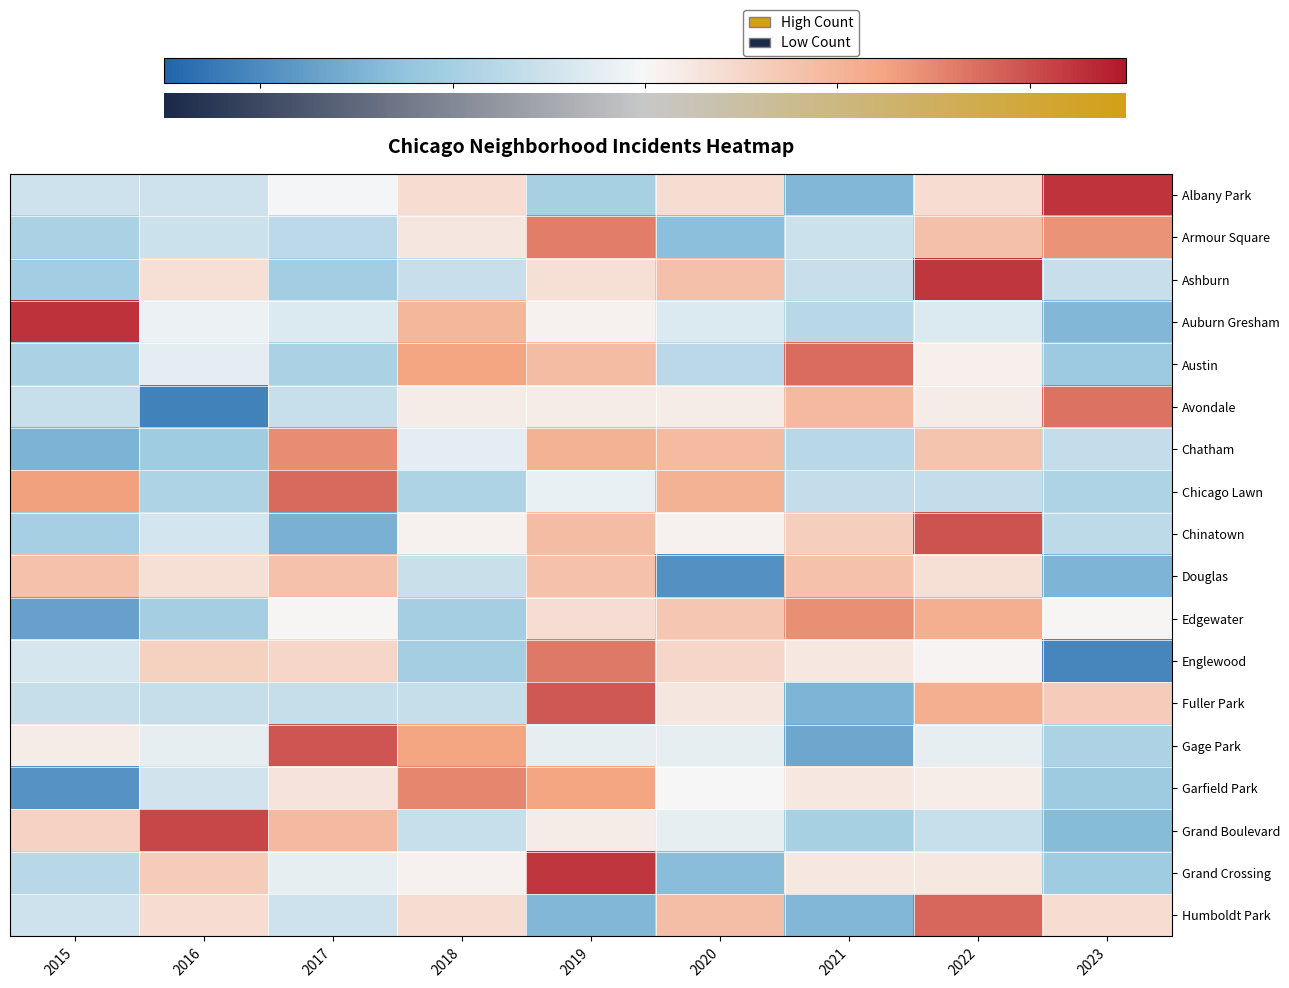

At which category is the sum across all series the highest?

2019